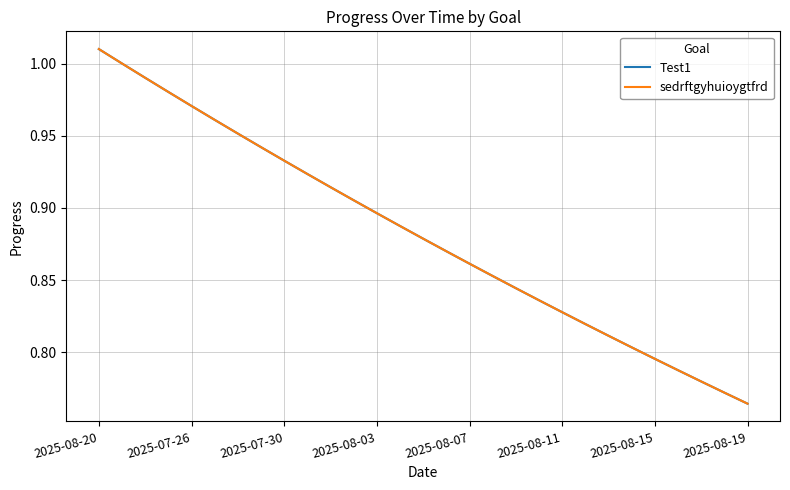

At how many categories does at least one series exceed 0?

29